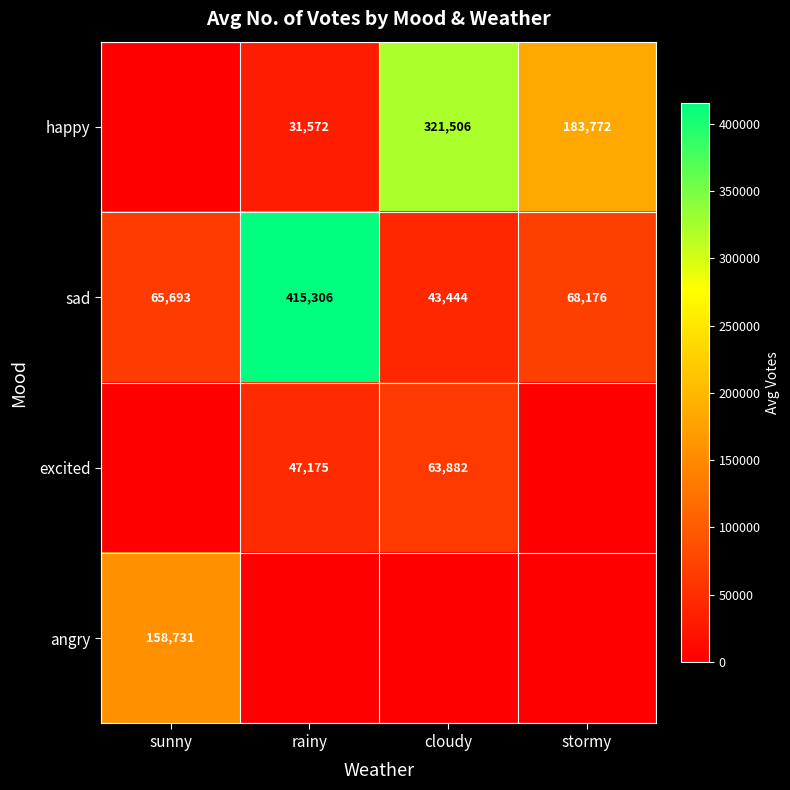

How many series are shown in this chart?

4